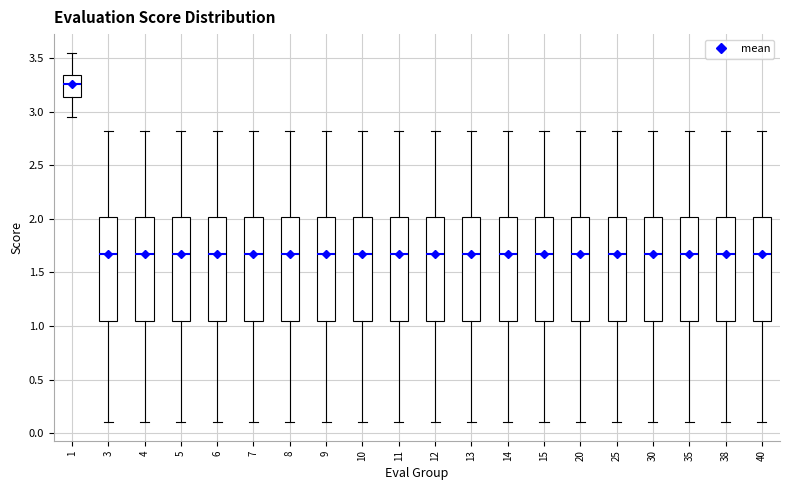

Reading left to right, transcribe this box plot: for each box, give where its median line is, the range the box spans, and where its two whiskers end, as read against the y-axis. The values are not printed on the chart, so give them approximately, as read against the axis.

1: median 3.25, box 3.15 to 3.35, whiskers 2.95 to 3.55
3: median 1.65, box 1.05 to 2.00, whiskers 0.10 to 2.80
4: median 1.65, box 1.05 to 2.00, whiskers 0.10 to 2.80
5: median 1.65, box 1.05 to 2.00, whiskers 0.10 to 2.80
6: median 1.65, box 1.05 to 2.00, whiskers 0.10 to 2.80
7: median 1.65, box 1.05 to 2.00, whiskers 0.10 to 2.80
8: median 1.65, box 1.05 to 2.00, whiskers 0.10 to 2.80
9: median 1.65, box 1.05 to 2.00, whiskers 0.10 to 2.80
10: median 1.65, box 1.05 to 2.00, whiskers 0.10 to 2.80
11: median 1.65, box 1.05 to 2.00, whiskers 0.10 to 2.80
12: median 1.65, box 1.05 to 2.00, whiskers 0.10 to 2.80
13: median 1.65, box 1.05 to 2.00, whiskers 0.10 to 2.80
14: median 1.65, box 1.05 to 2.00, whiskers 0.10 to 2.80
15: median 1.65, box 1.05 to 2.00, whiskers 0.10 to 2.80
20: median 1.65, box 1.05 to 2.00, whiskers 0.10 to 2.80
25: median 1.65, box 1.05 to 2.00, whiskers 0.10 to 2.80
30: median 1.65, box 1.05 to 2.00, whiskers 0.10 to 2.80
35: median 1.65, box 1.05 to 2.00, whiskers 0.10 to 2.80
38: median 1.65, box 1.05 to 2.00, whiskers 0.10 to 2.80
40: median 1.65, box 1.05 to 2.00, whiskers 0.10 to 2.80